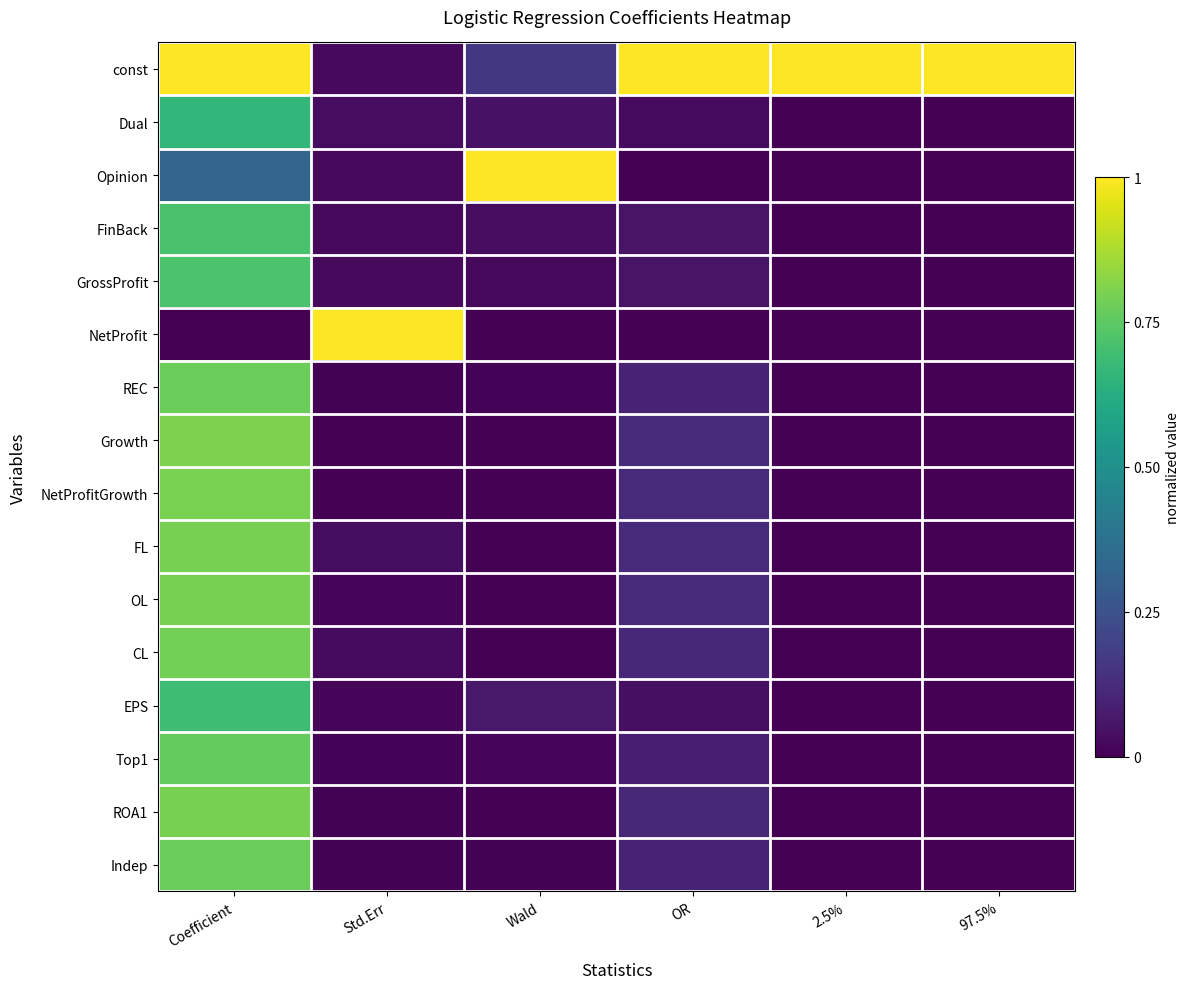

Which series has the largest total across all categories?

const